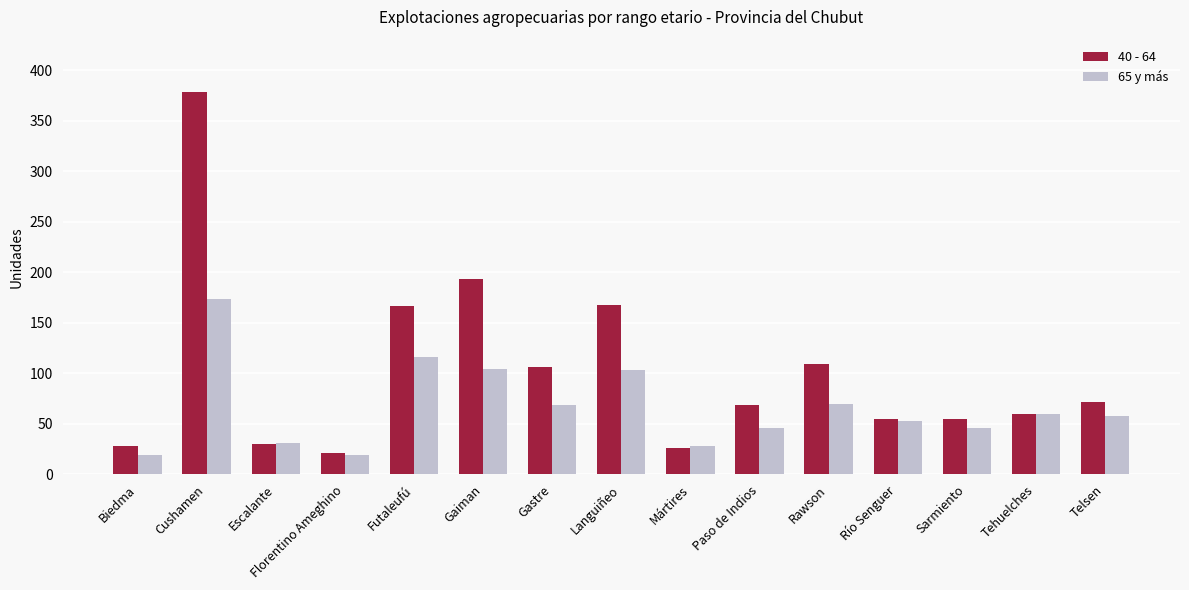

What is the sum of the 40 - 64 values at Rawson and Tehuelches?

169